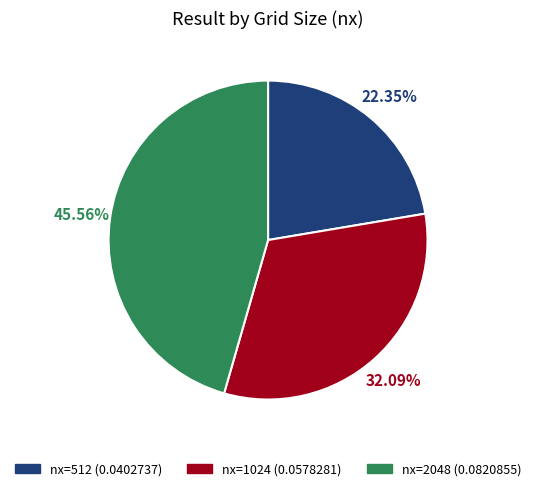

Does any single category account for the majority?

No